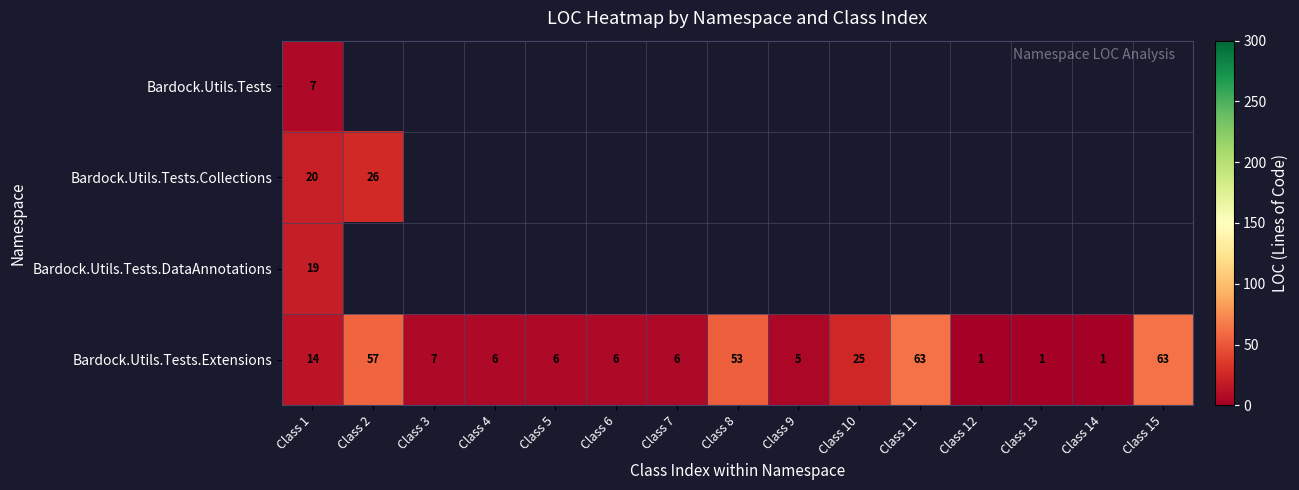

What is the sum of all Bardock.Utils.Tests.Extensions values?

314